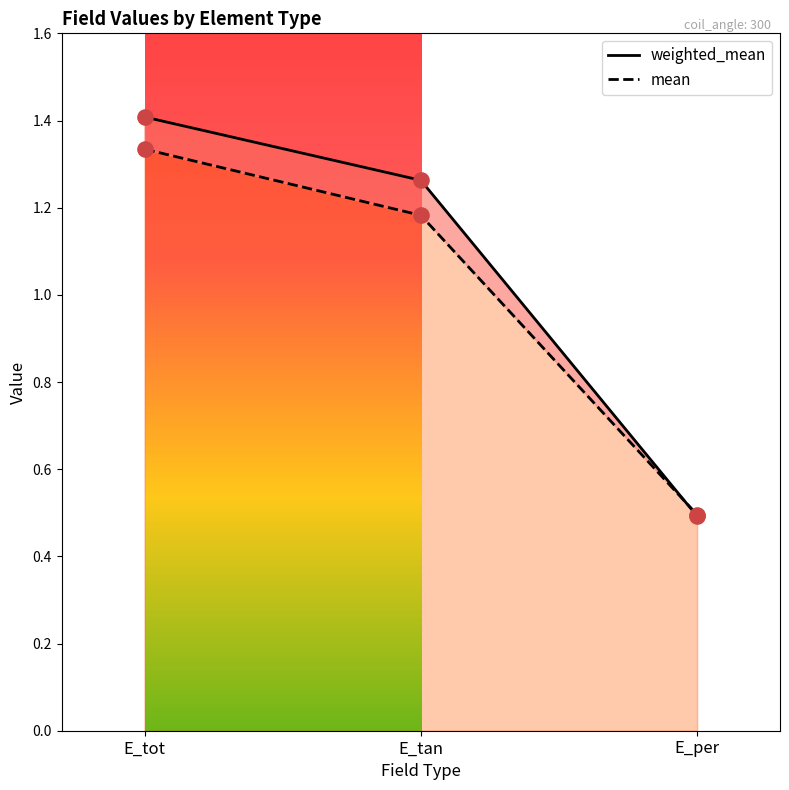

What is the total value across all series at E_tan?

2.4